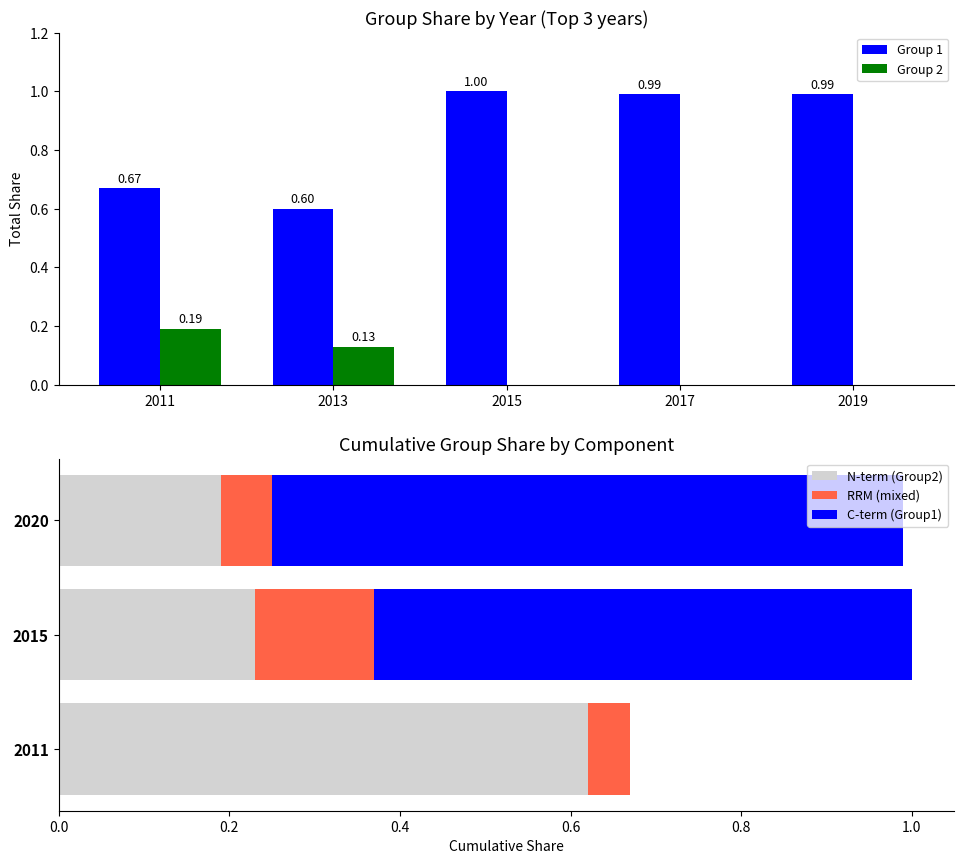

Is the value of Group 1 at 2011 greater than the value of Group 2 at 2017?

Yes